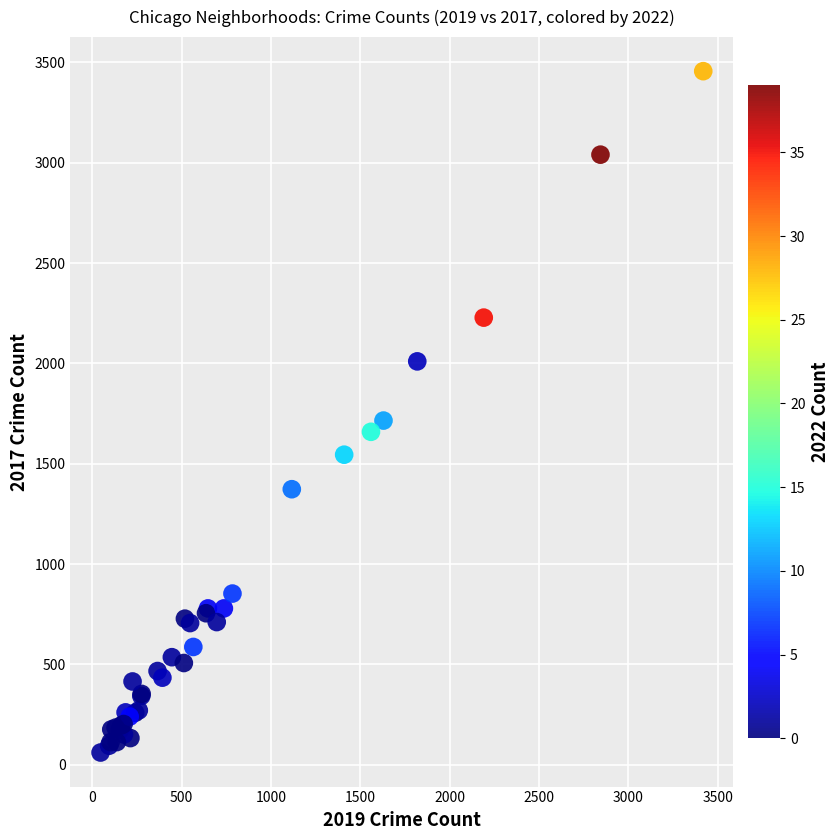

What Y value in the scatter plot is closest to 1758?

1715